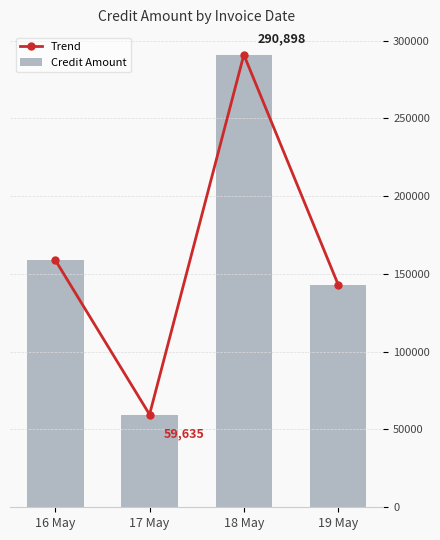

Which category has the lowest value in the Trend series?

17 May